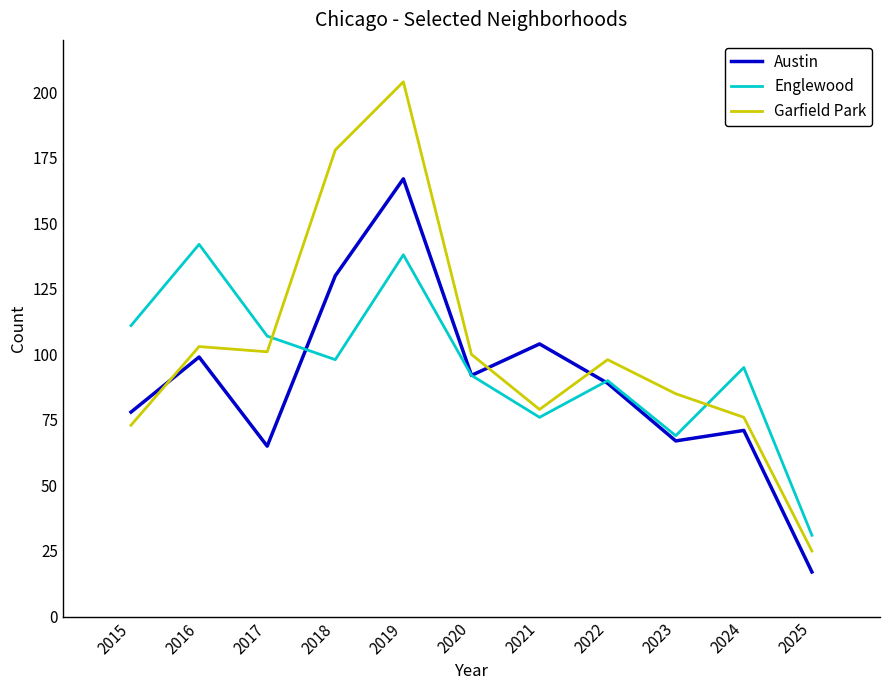

In Austin, how many points are higher than both neighbors (excluding endpoints)?

4